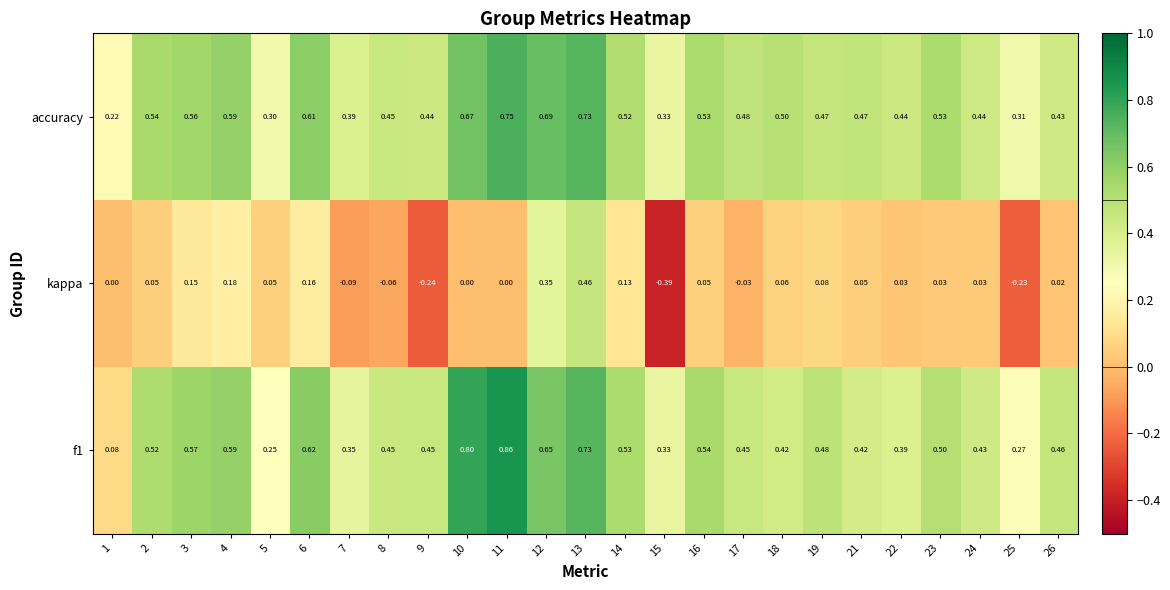

What is the total value across all series at 6?

1.4